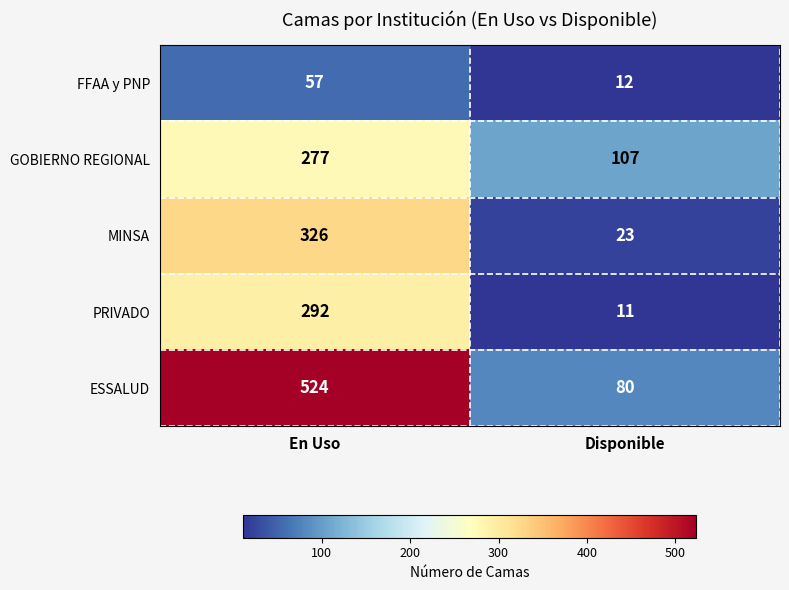

Rank the series by their maximum value, from lowest to highest.

FFAA y PNP, GOBIERNO REGIONAL, PRIVADO, MINSA, ESSALUD